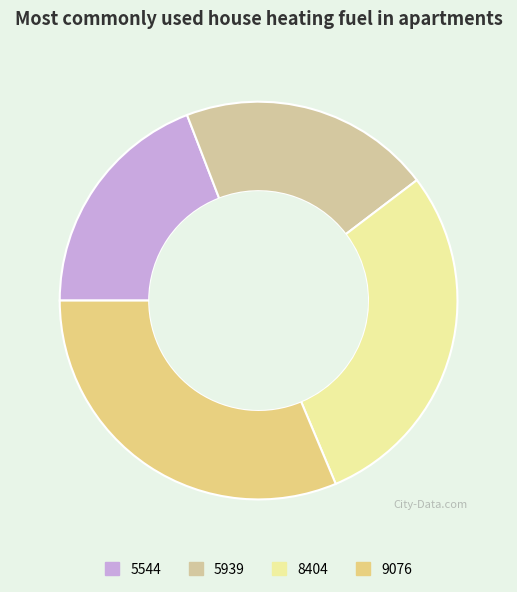

Is there a majority slice in this chart?

No